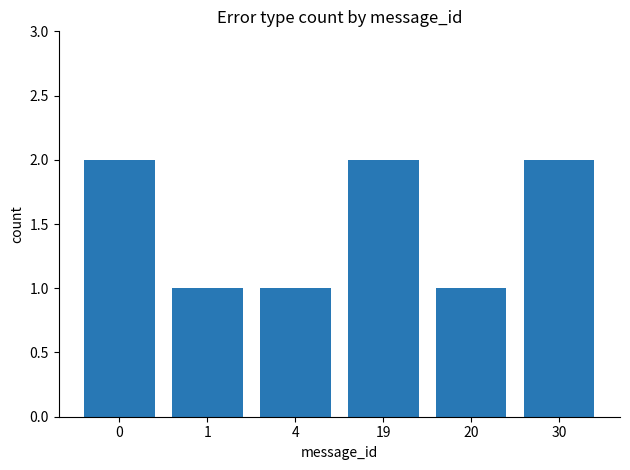

Count the values in the range 1 to 2.

6